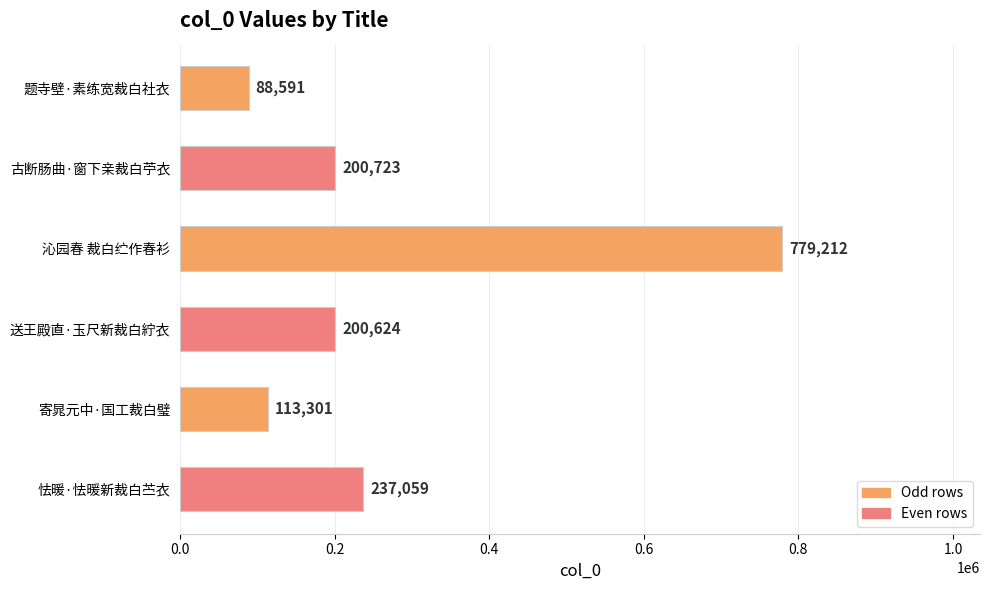

Rank the categories by value from lowest to highest.

题寺壁·素练宽裁白社衣, 寄晁元中·国工裁白璧, 送王殿直·玉尺新裁白紵衣, 古断肠曲·窗下亲裁白苧衣, 怯暖·怯暖新裁白苎衣, 沁园春 裁白纻作春衫